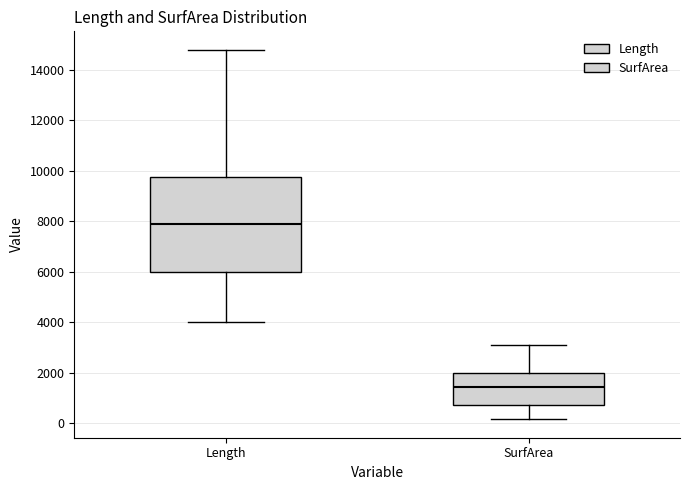

Which box is the tallest, from its lower edge to its upper edge?

Length